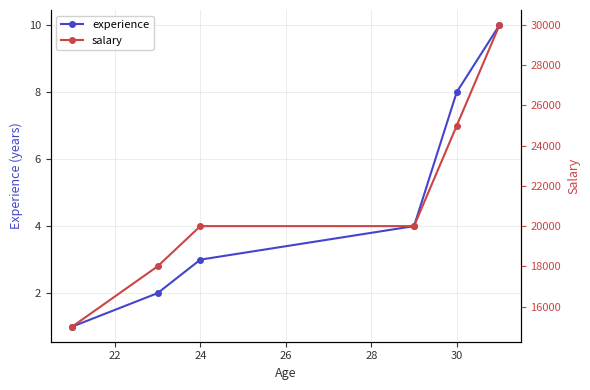

True or false: experience and salary cross at least once.

False